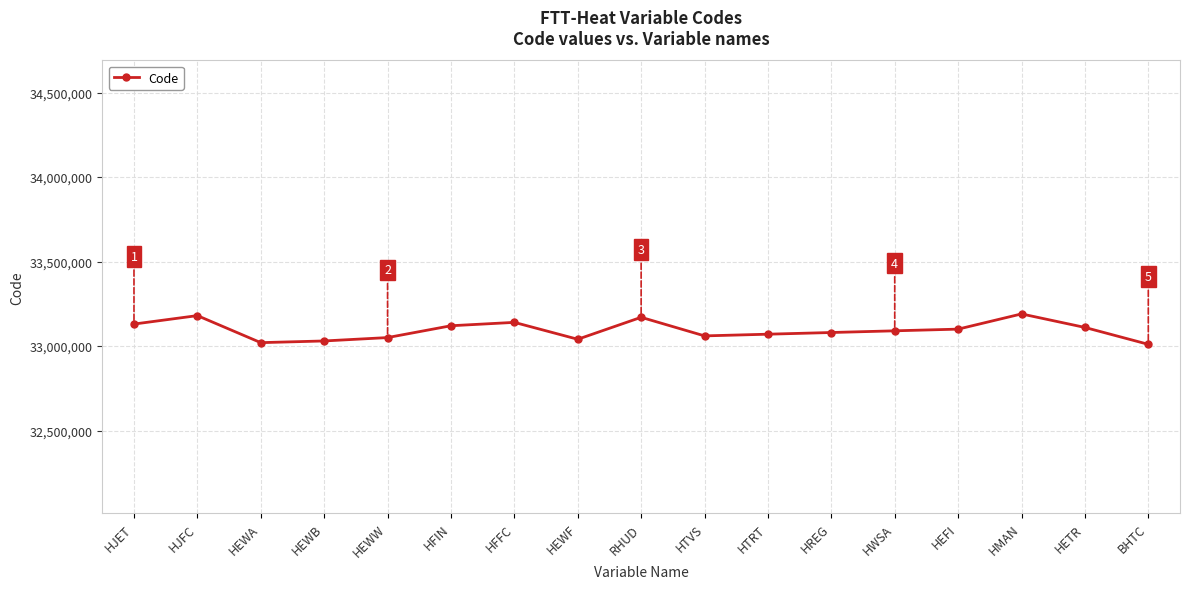

What is the smallest value displayed?

33010000